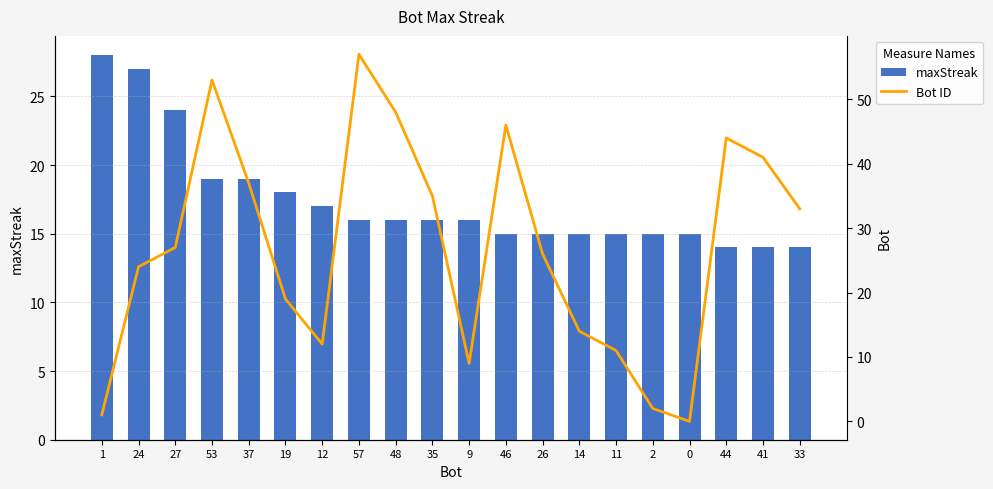

Where is maxStreak nearest to the value 21?

53